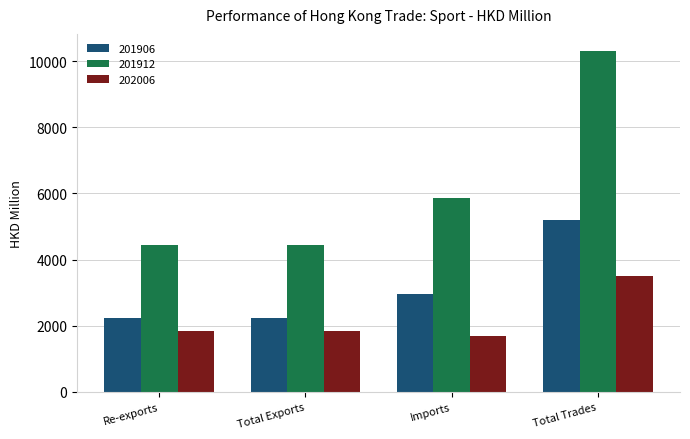

What is the approximate value of 201912 at Re-exports?

4440.5